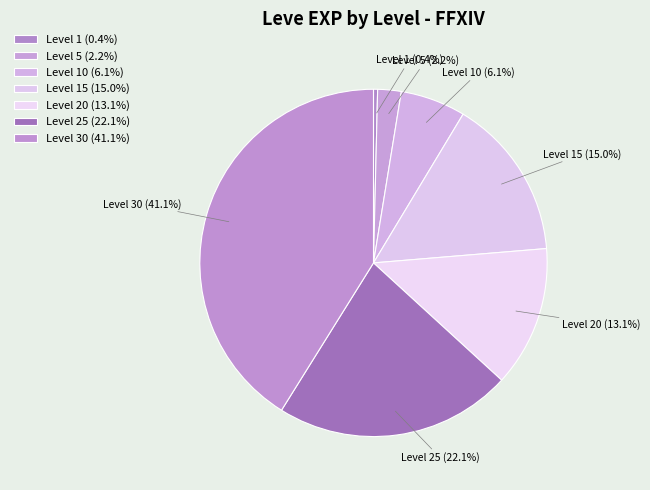

Do Level 10 (6.1%) and Level 20 (13.1%) together represent more than half of the pie?

No